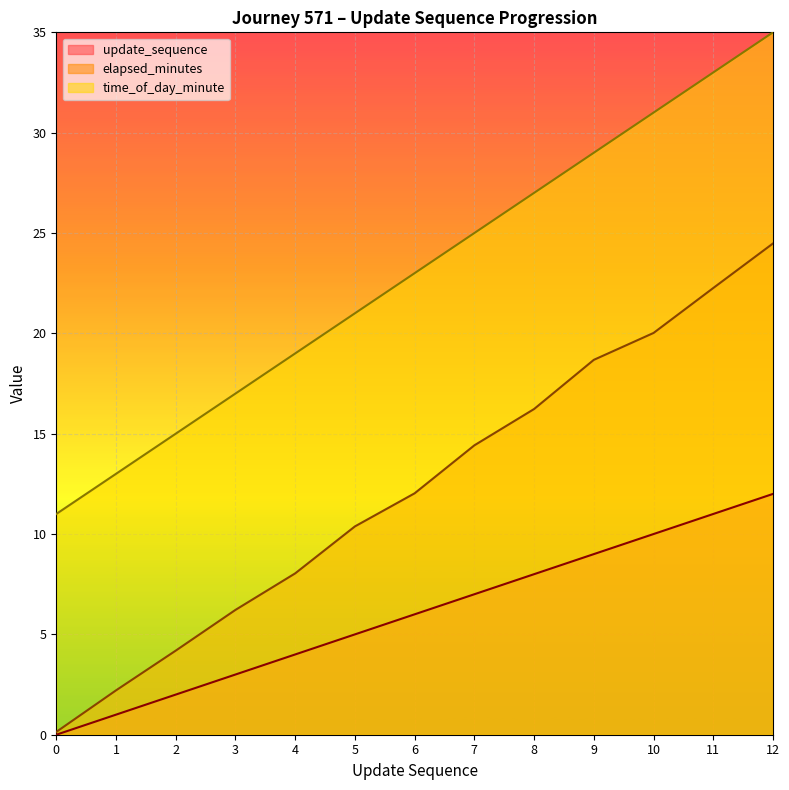

Which series has the widest spread of values?

elapsed_minutes